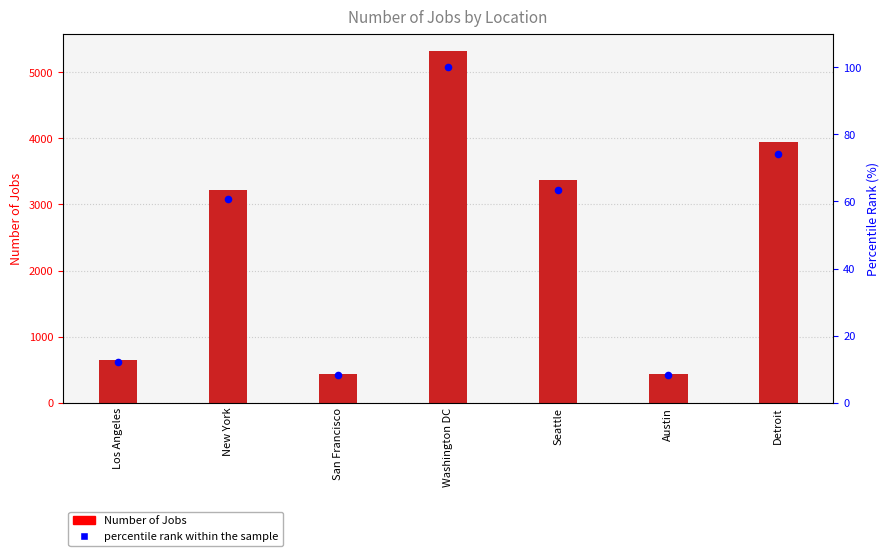

What are all the series names shown in the legend?

Number of Jobs, percentile rank within the sample